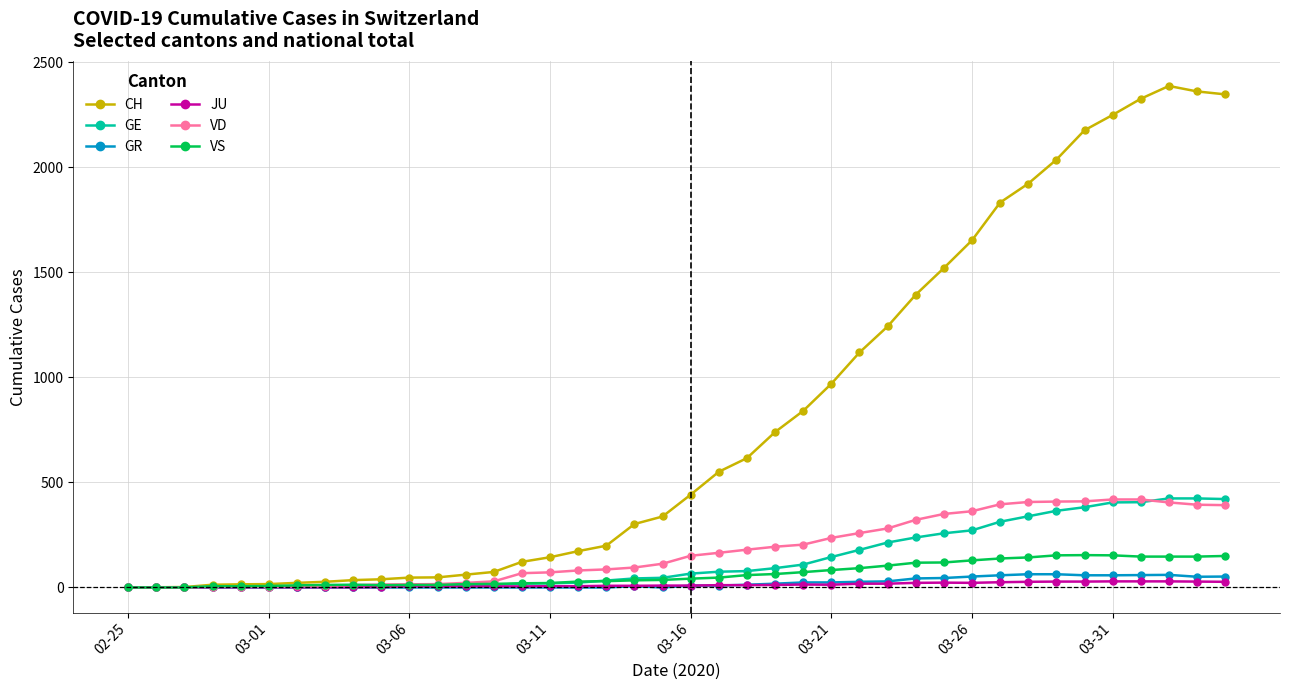

Which series has the largest range (max minus min)?

CH